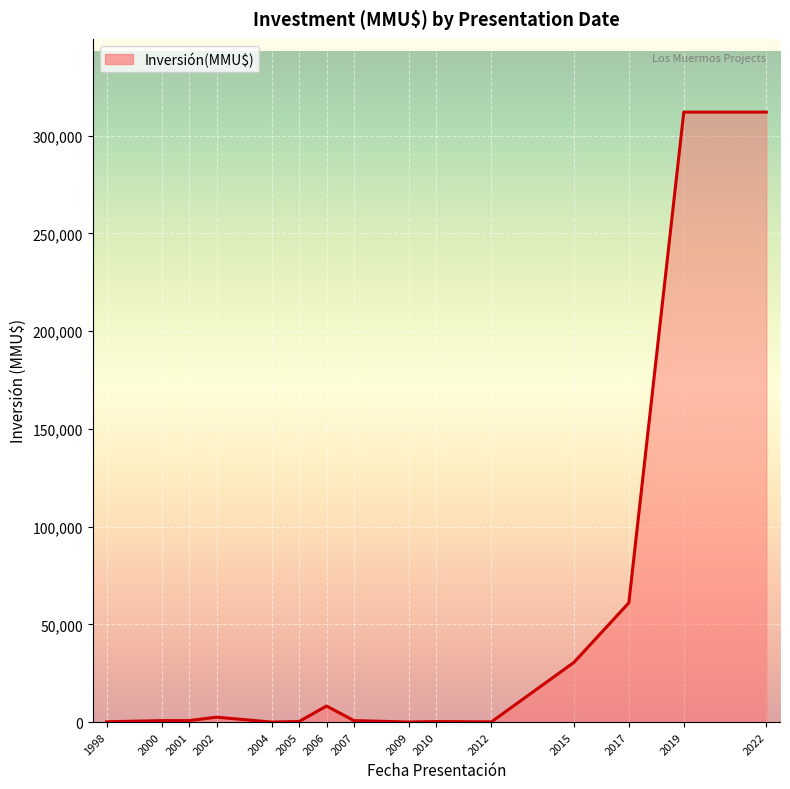

The value at 2004 is 0. True or false?

True